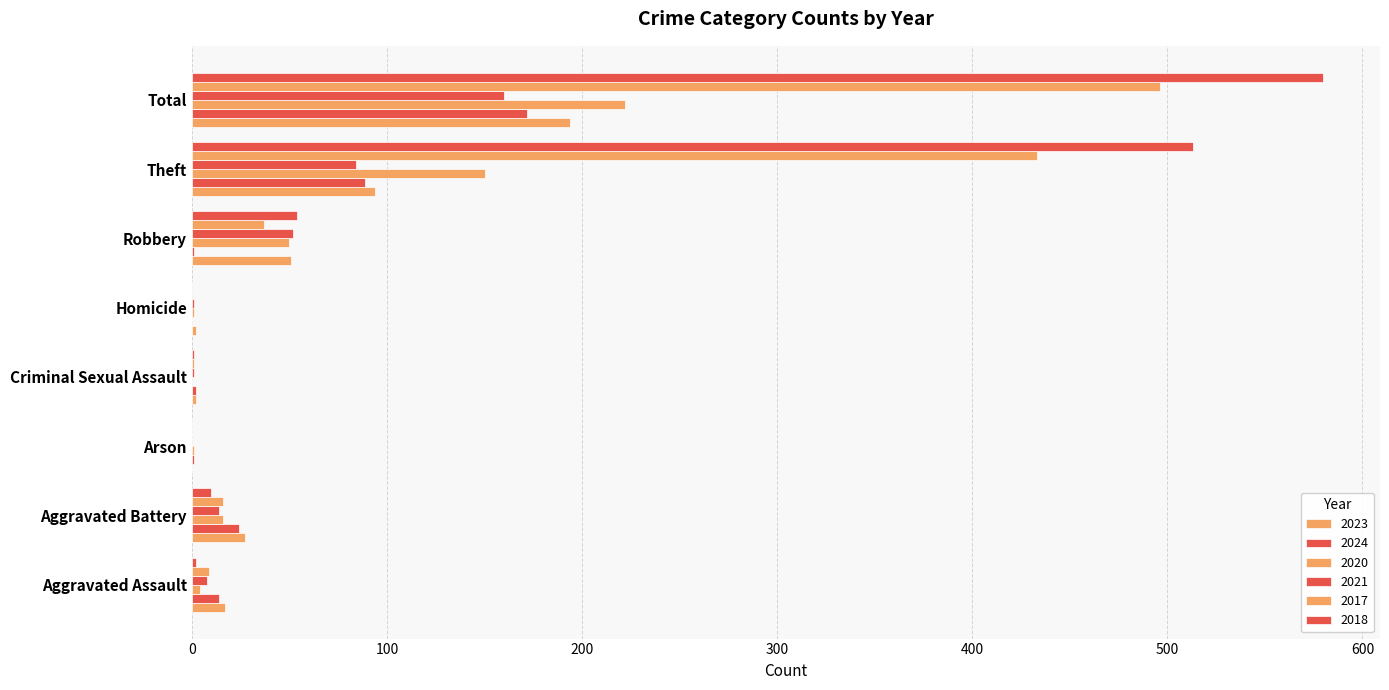

How many data points does each series have?

8